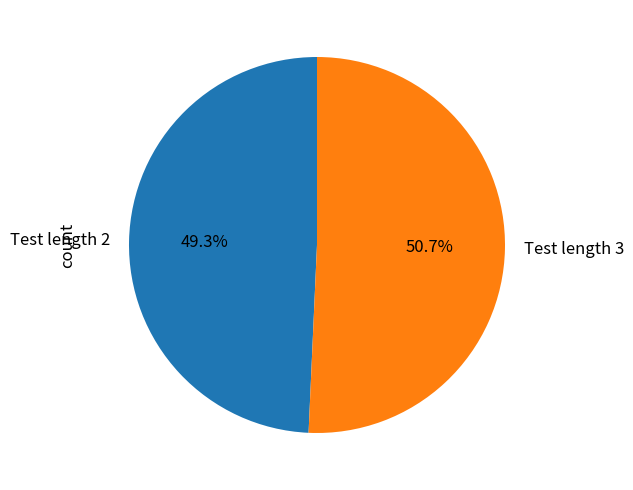

What is the largest slice in the pie chart?

Test length 3